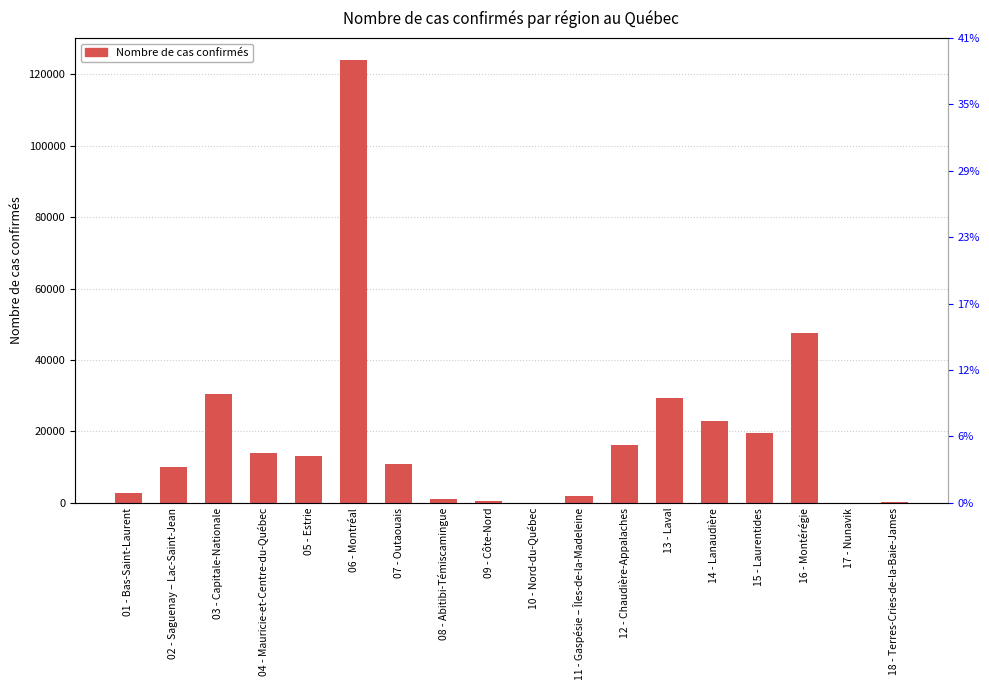

How many data points are above 13009?

8